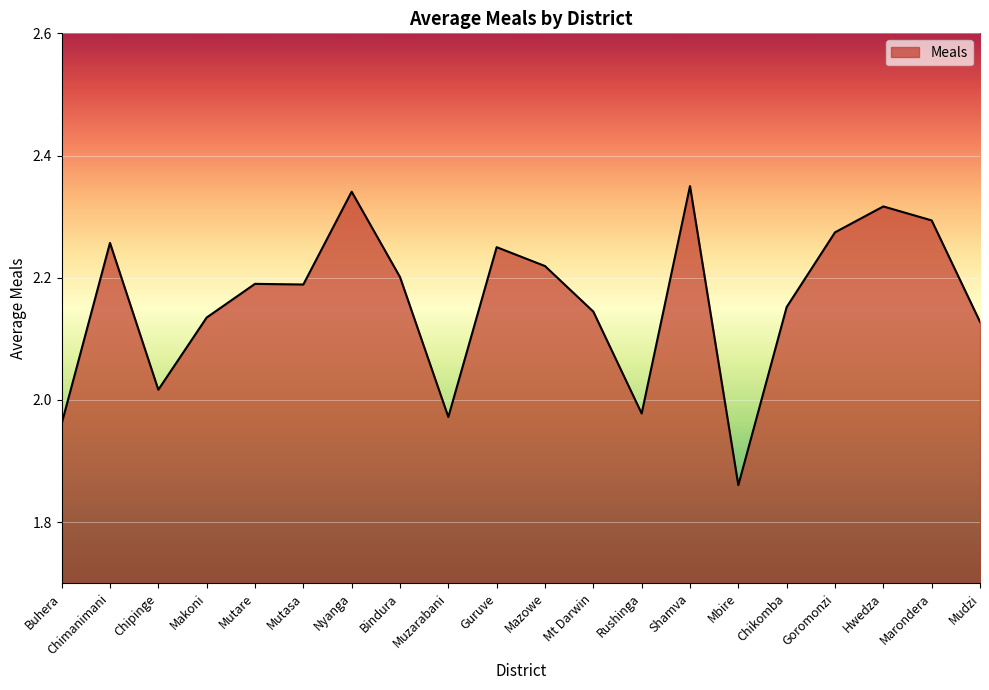

Which label corresponds to the smallest value in the chart?

Mbire